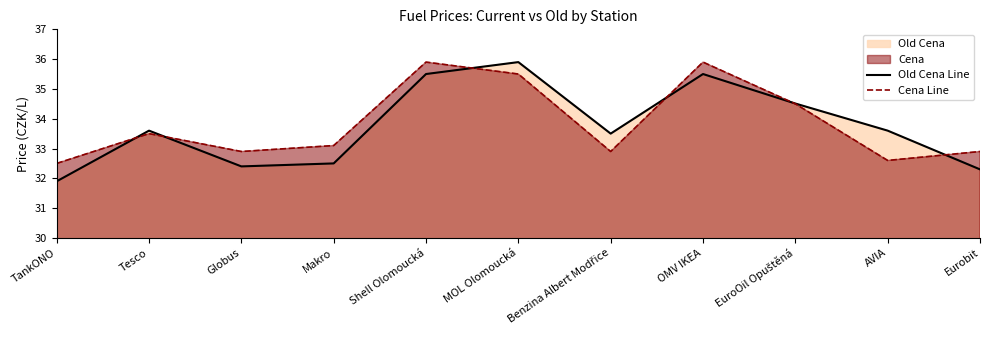

How many intersections are there between Old Cena Line and Cena Line?

6